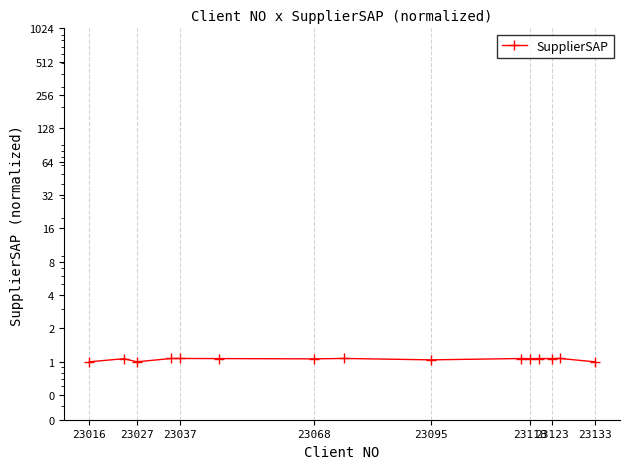

Does the chart display data point markers on the line(s)?

Yes